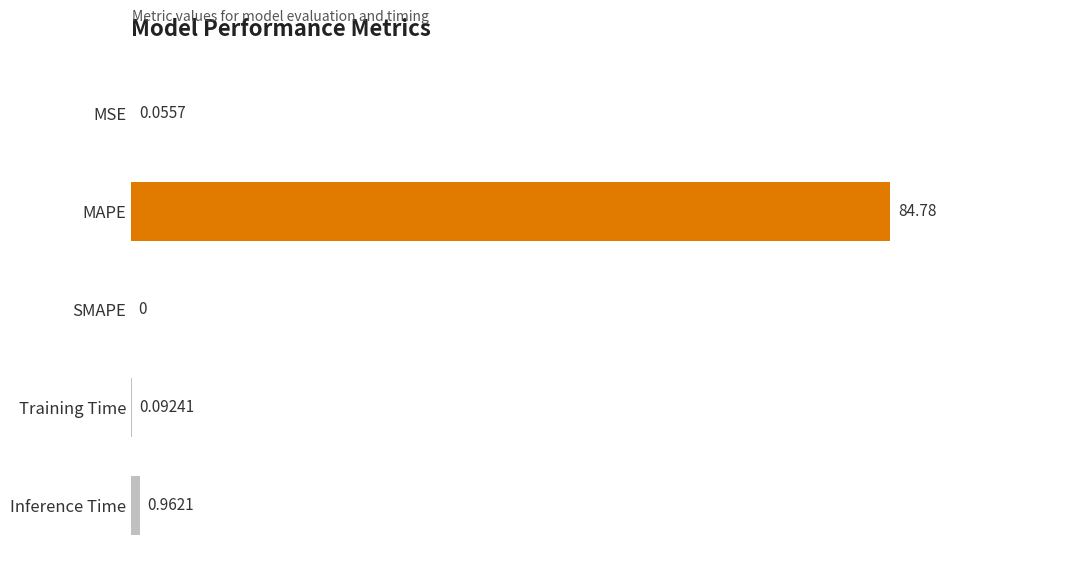

What is the change in value from SMAPE to MSE?

+0.1